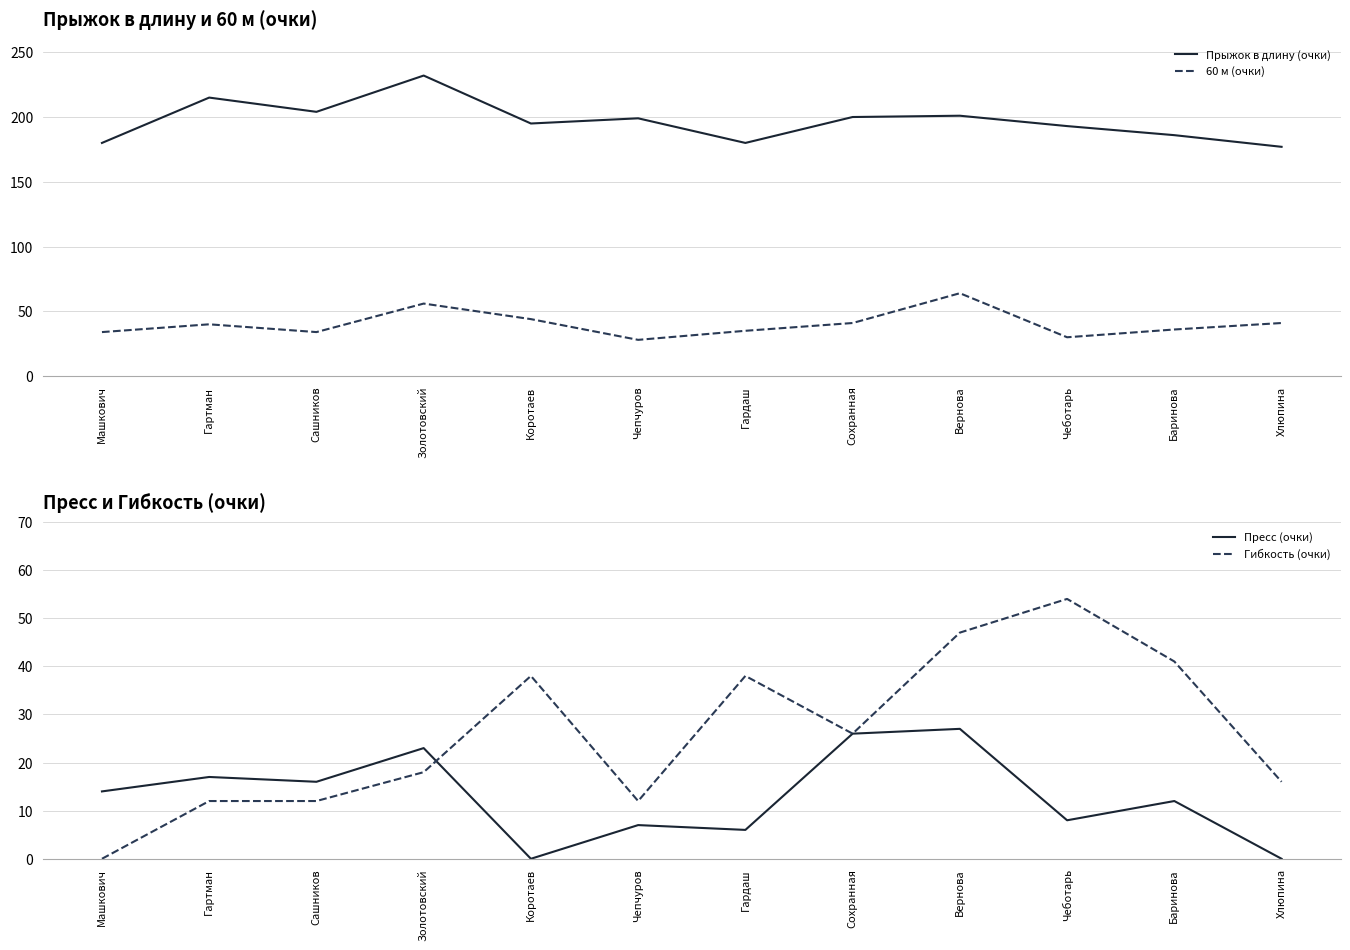

How many lines are shown in the chart?

4